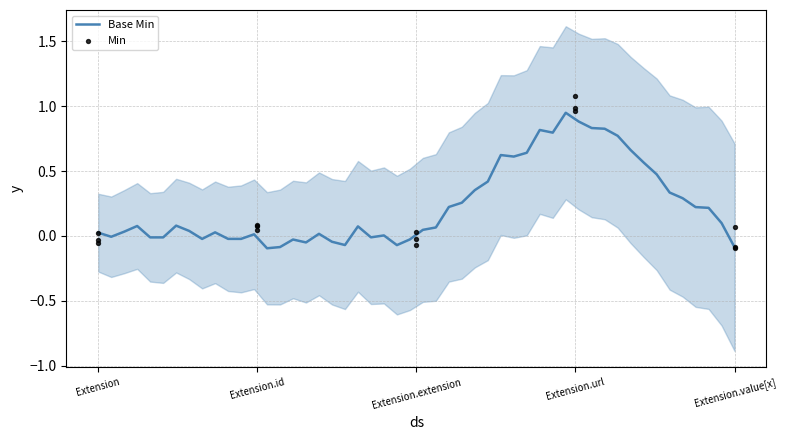

Which series contains the highest Y value?

Min